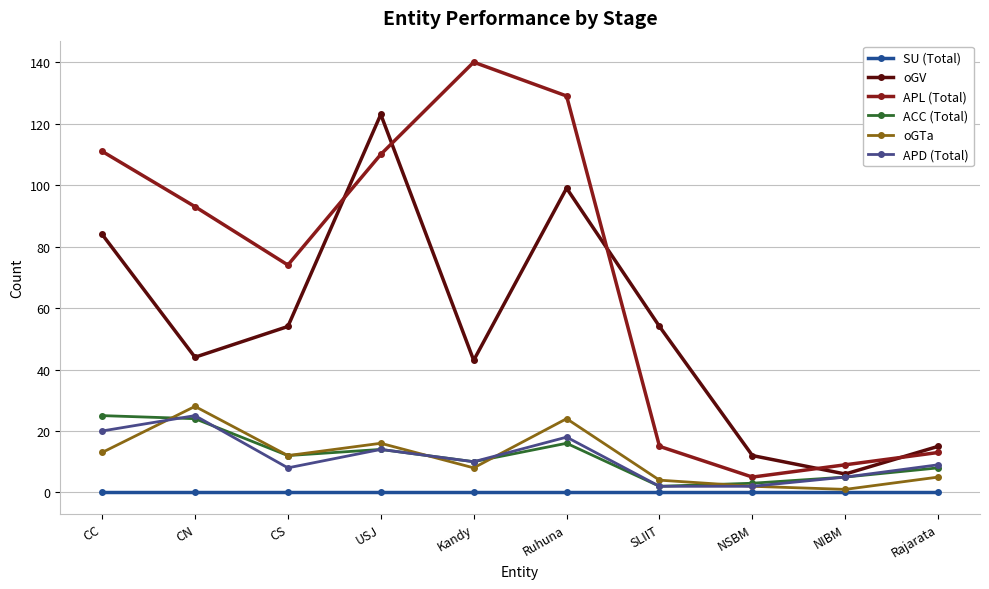

In oGV, how many points are higher than both neighbors (excluding endpoints)?

2